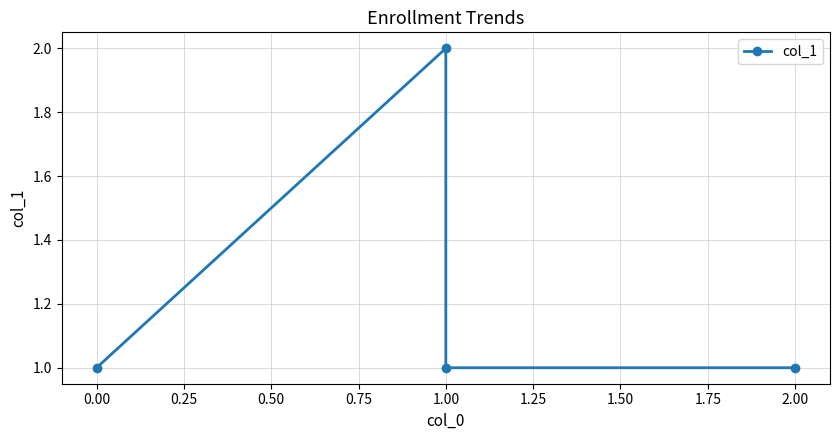

How many interior local peaks (higher than both neighbors) does the data have?

1